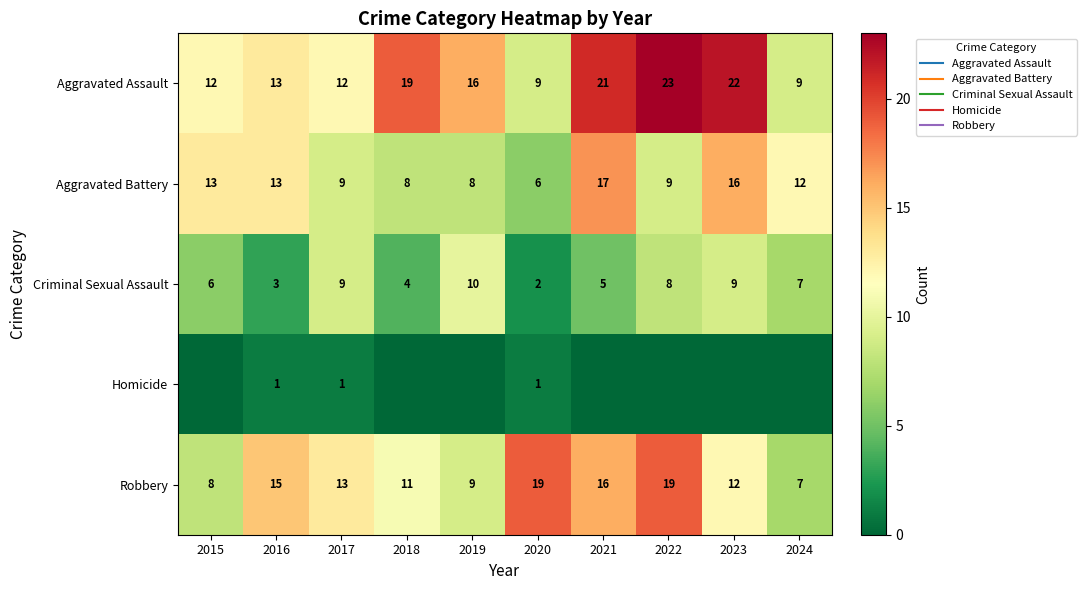

Which series changed the most between 2016 and 2024?

Robbery